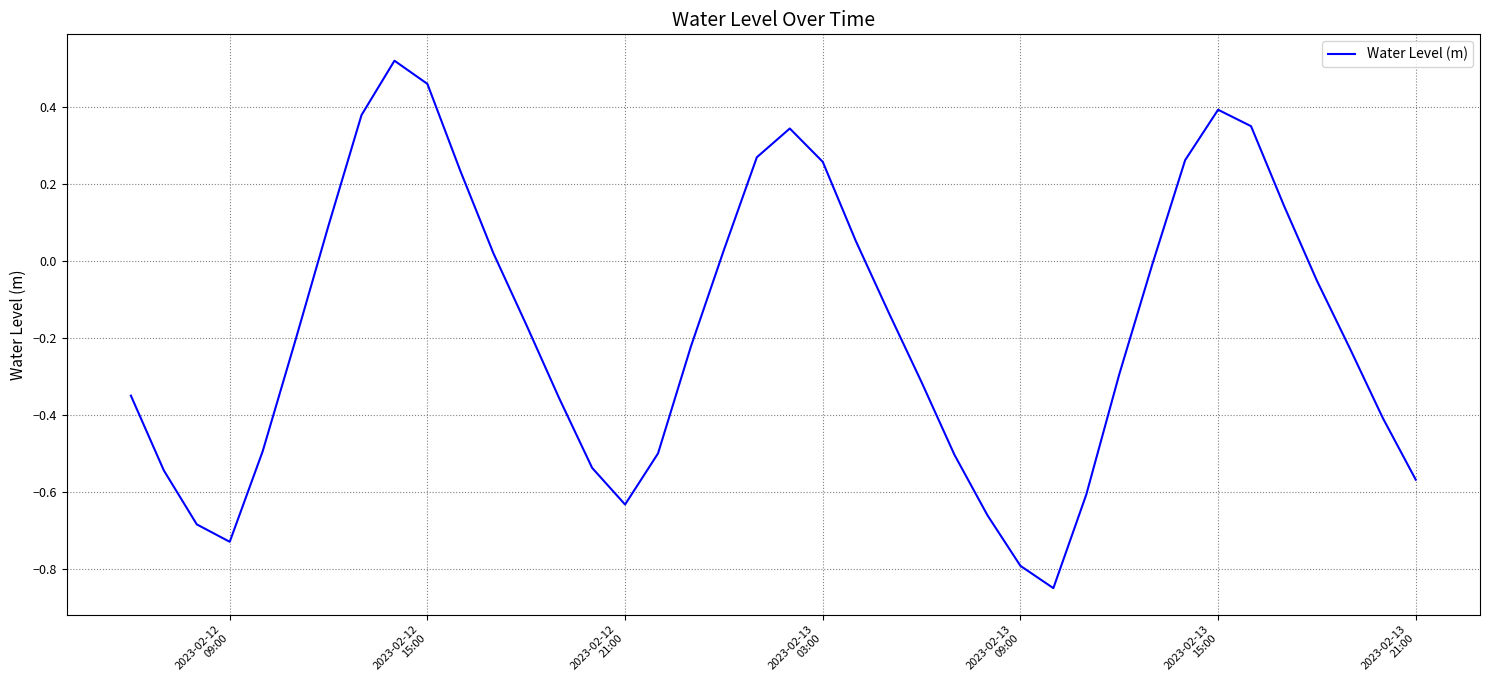

What is the difference between the maximum and minimum values?

1.4